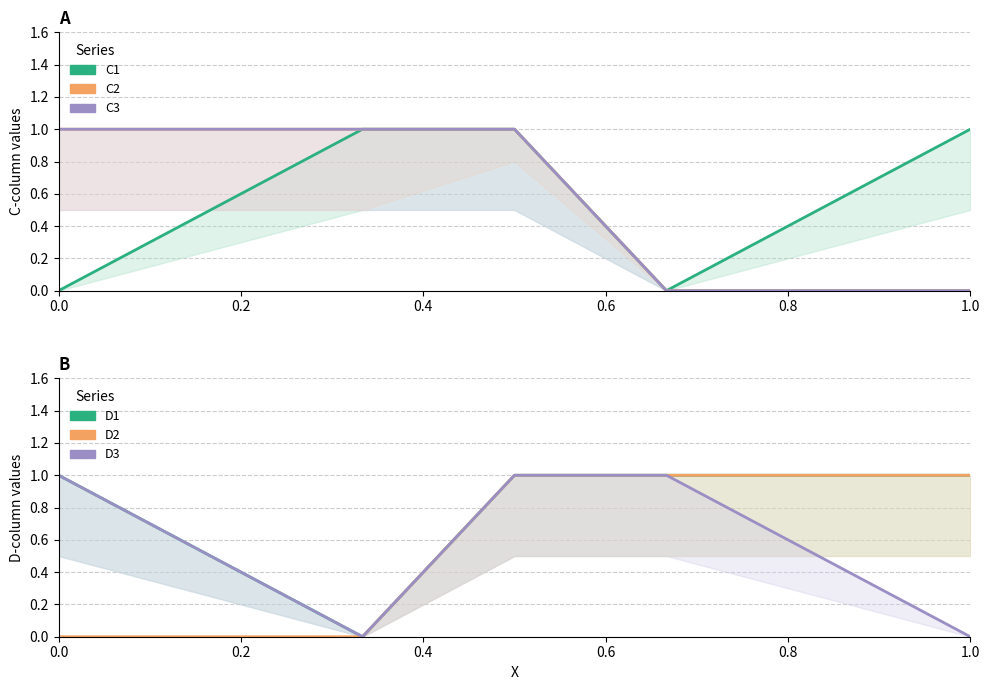

What is the maximum value for D2?

1